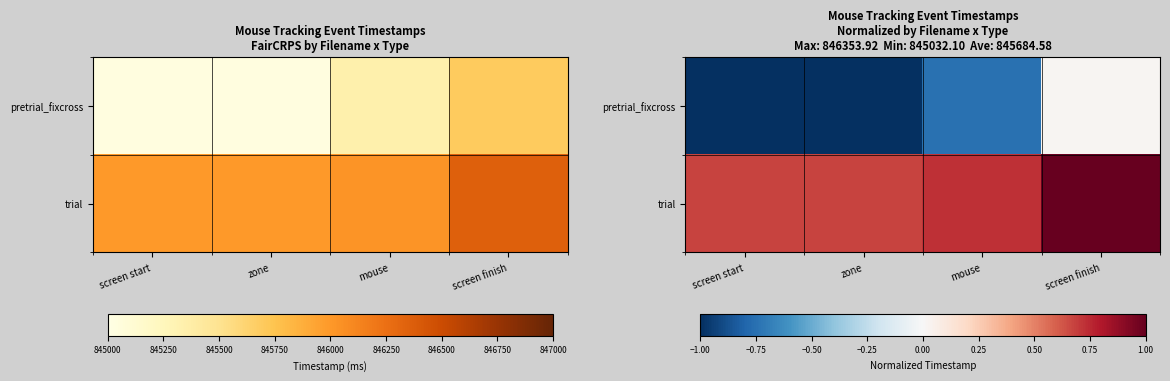

What is the average value of the pretrial_fixcross series?

-0.7